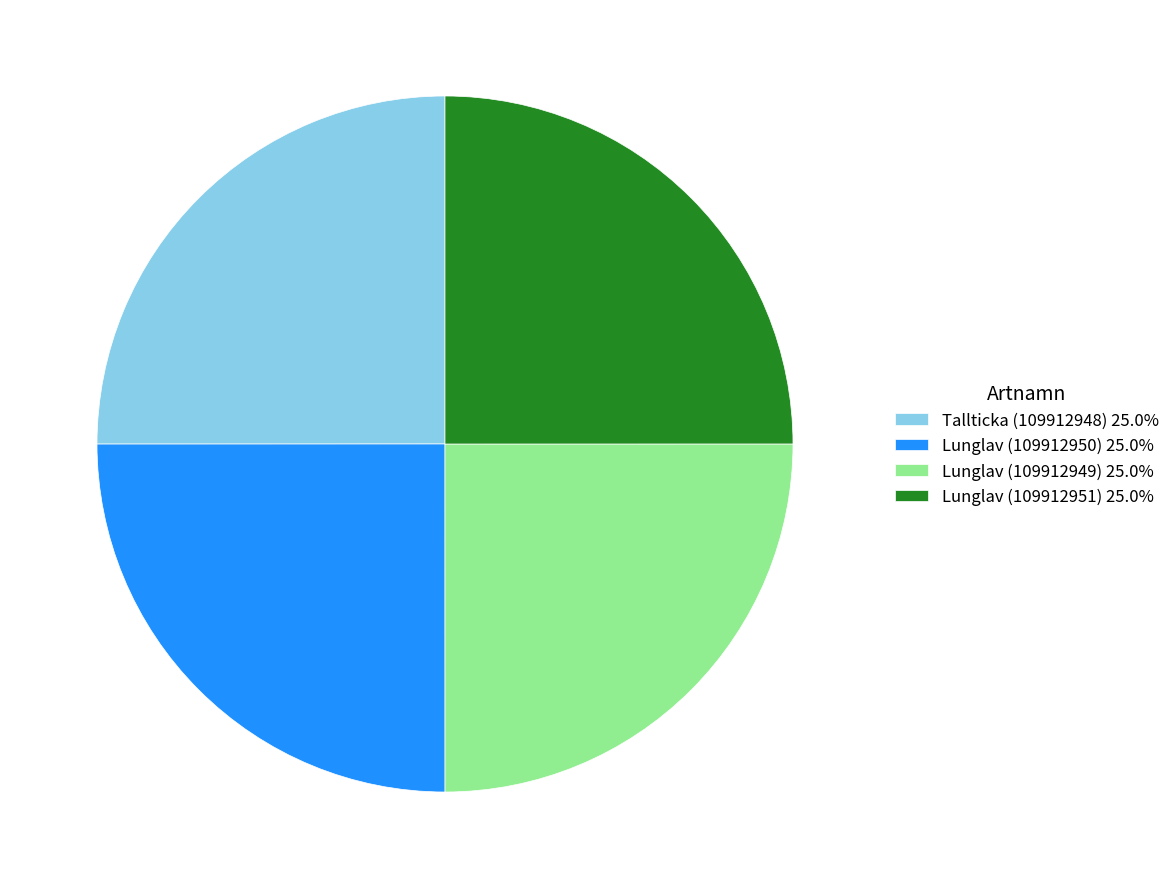

Approximately how many times larger is the value at Lunglav (109912951) 25.0% compared to Lunglav (109912950) 25.0%?

1.0